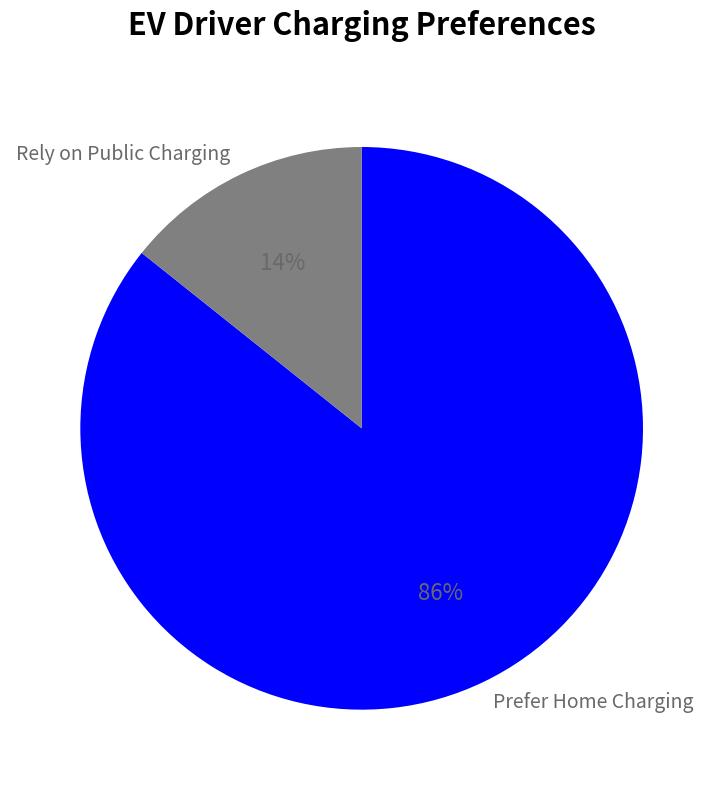

Is there a majority slice in this chart?

Yes